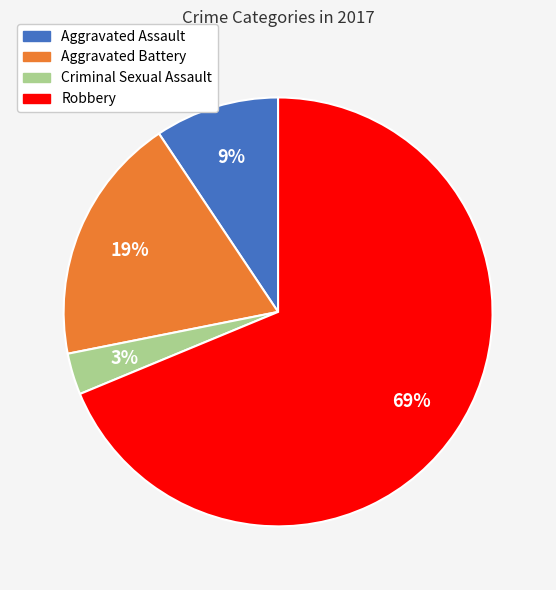

To the nearest percent, what is the average slice percentage?

25%